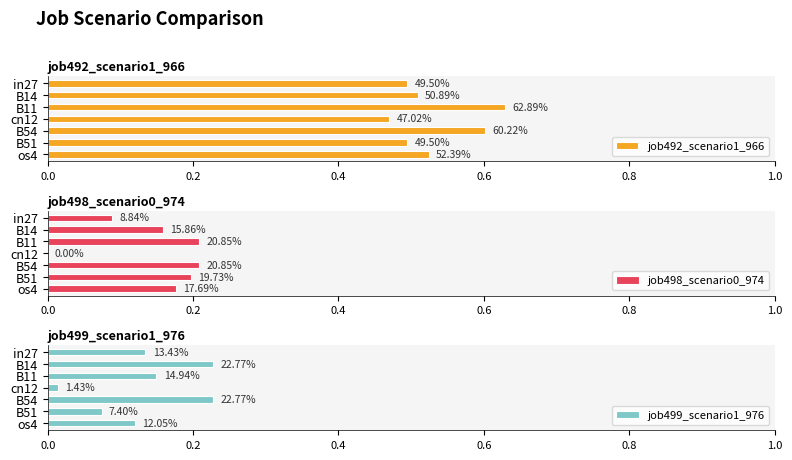

What is the sum of all job499_scenario1_976 values?

0.9